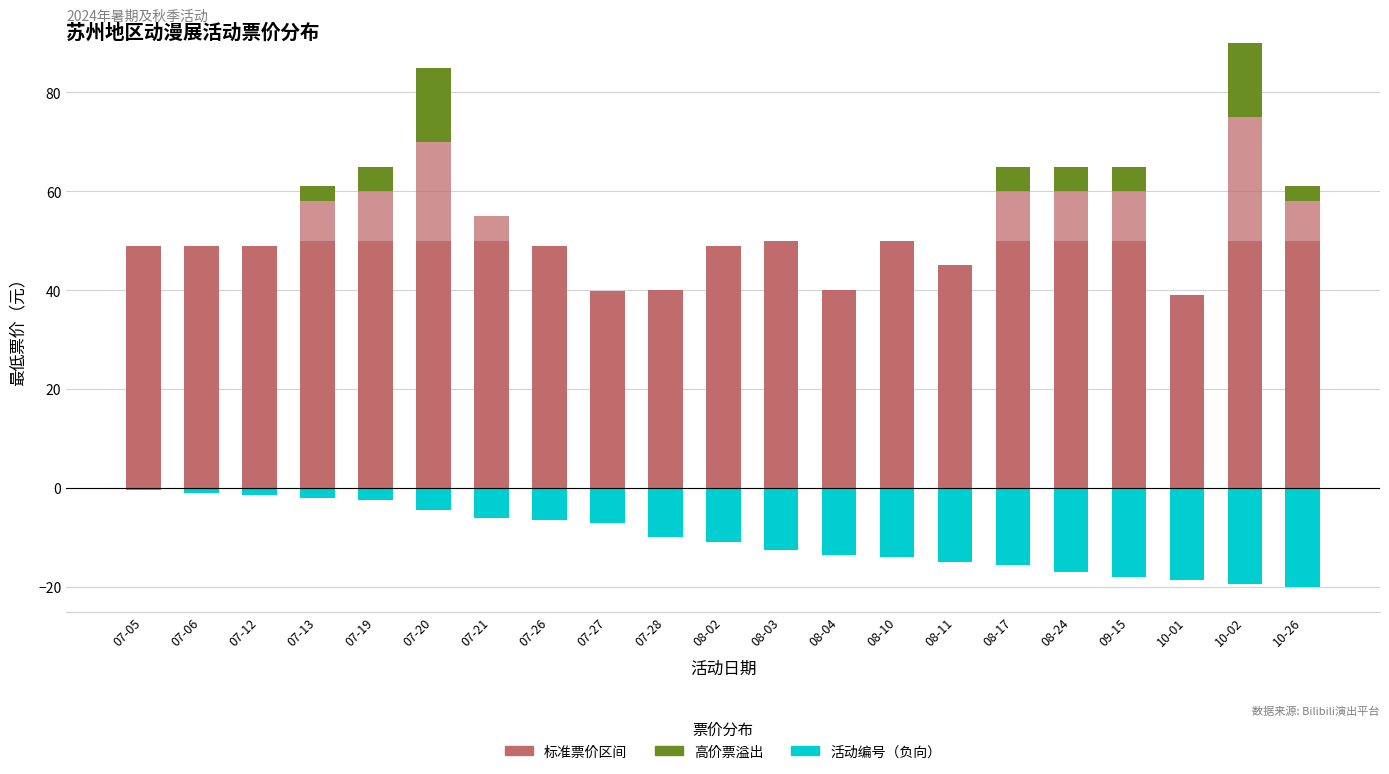

List the series in order of their overall mean, highest first.

标准票价区间, 高价票溢出, 活动编号（负向）